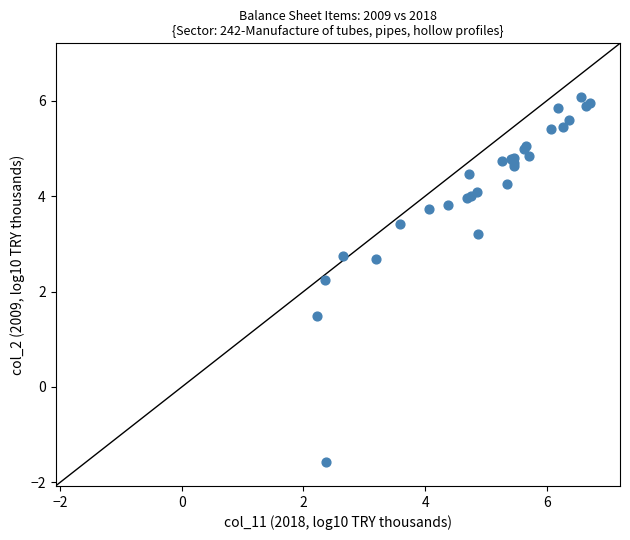

What Y value in the scatter plot is closest to 2?

2.2